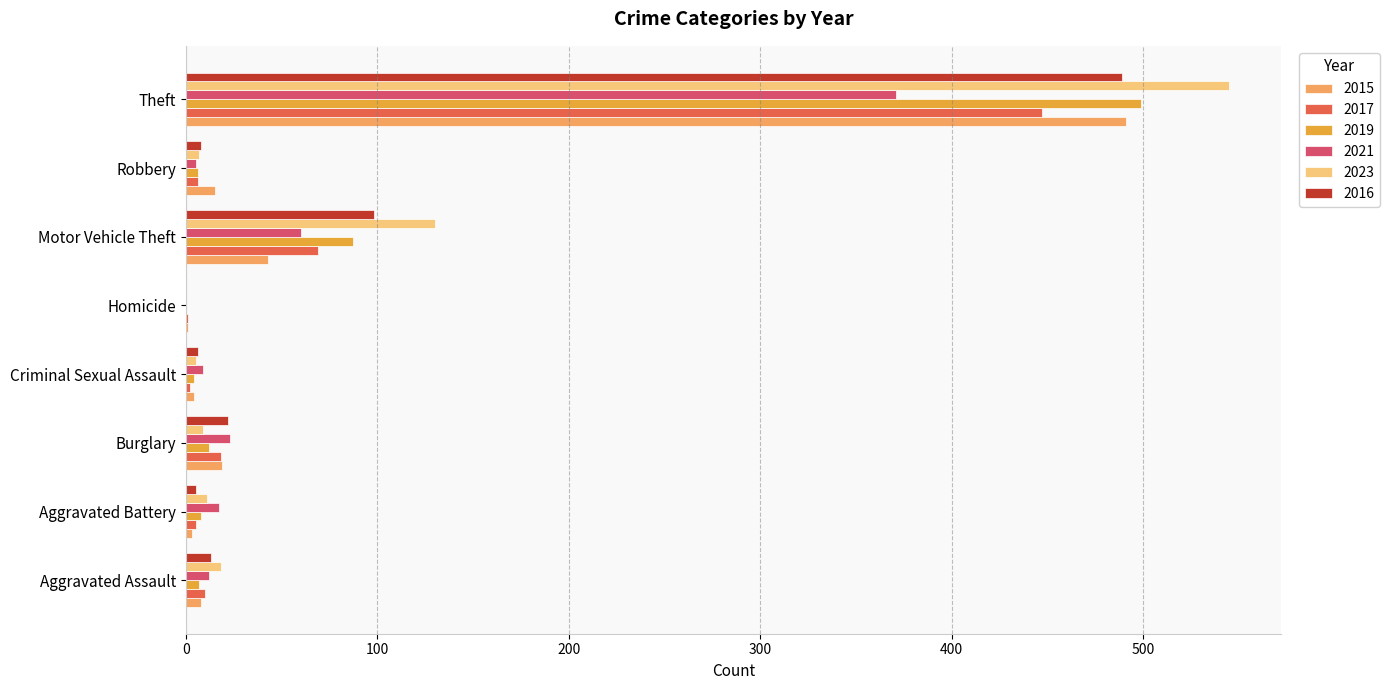

At which label does 2015 reach its peak?

Theft